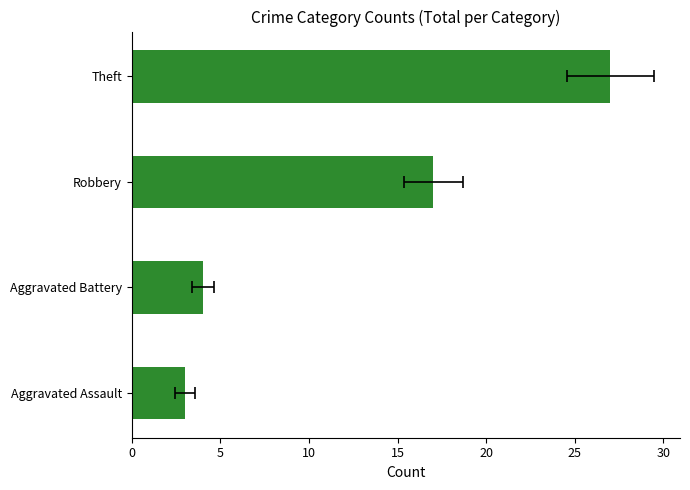

How many data points are less than 17?

2